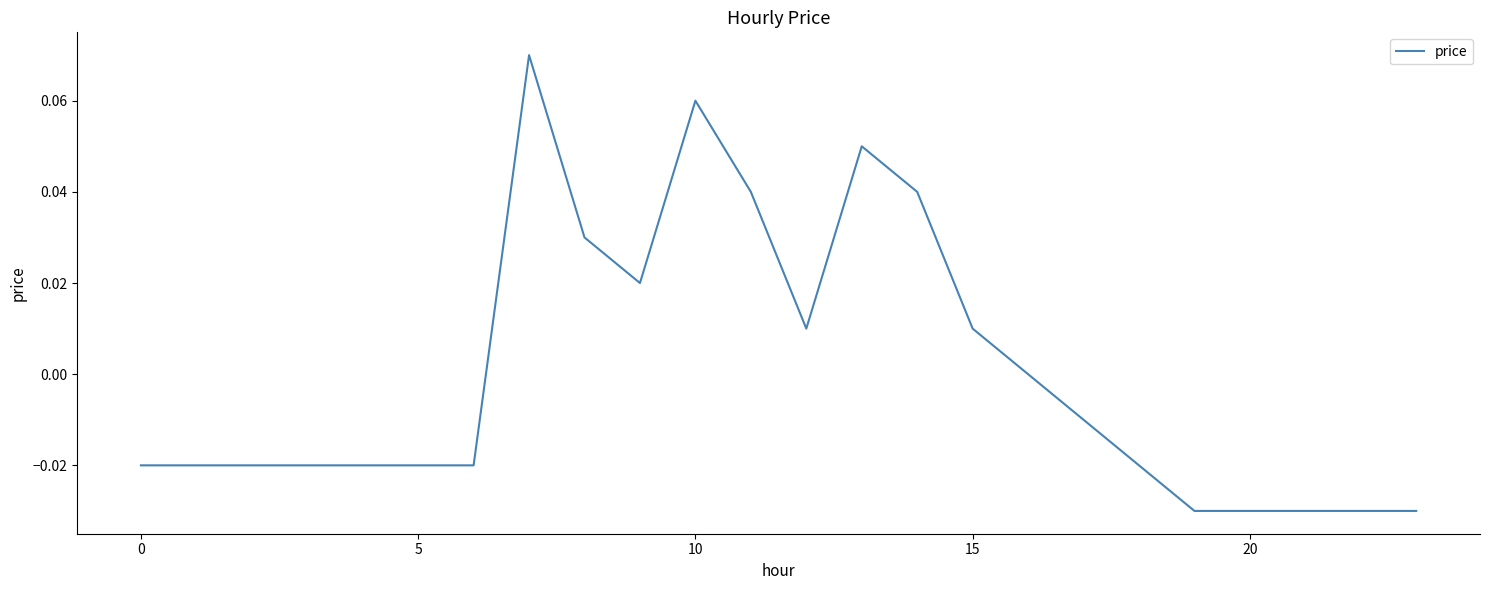

How many lines are shown in the chart?

1